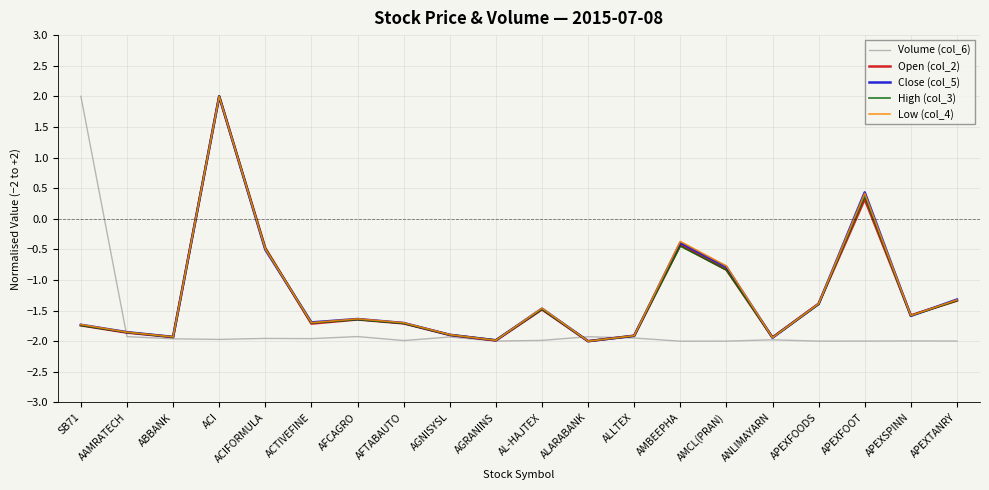

What is the spread (max minus min) of values at APEXFOODS?

0.6